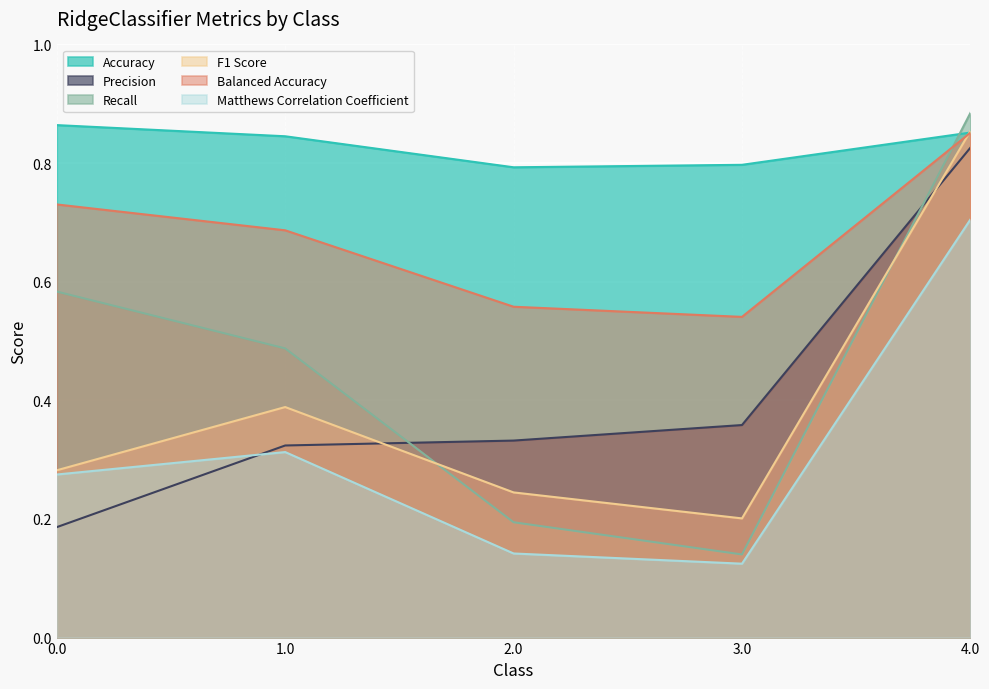

What position from the left is 1.0?

2